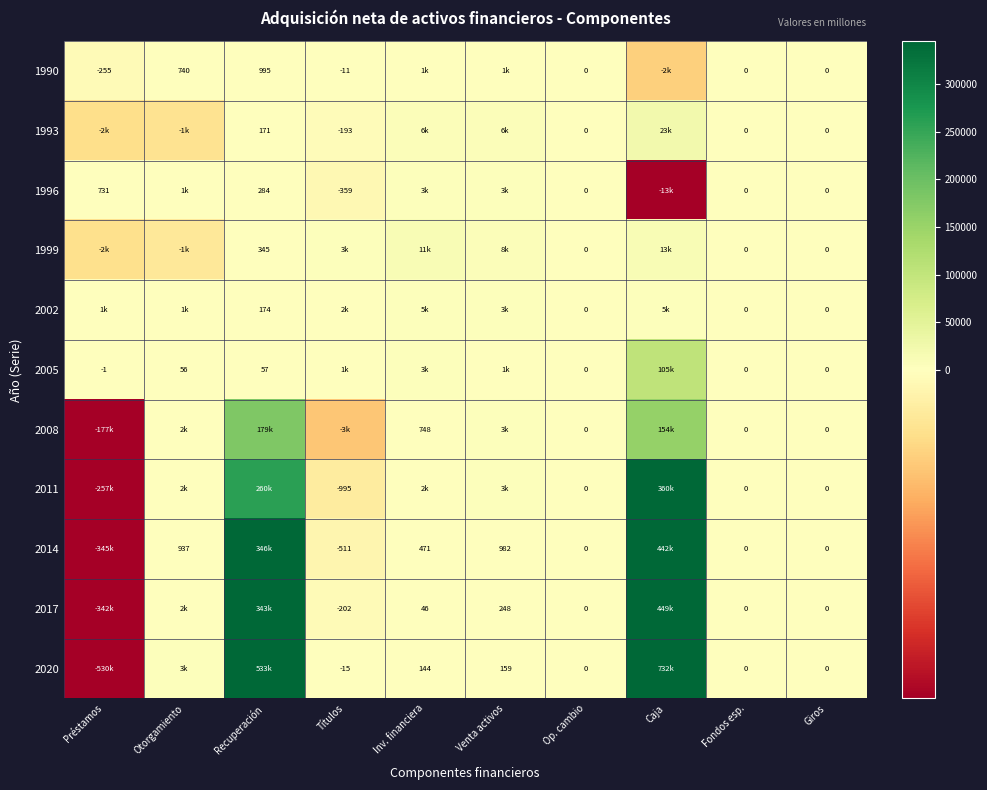

What is the difference between the highest and lowest values at Otorgamiento?

4621